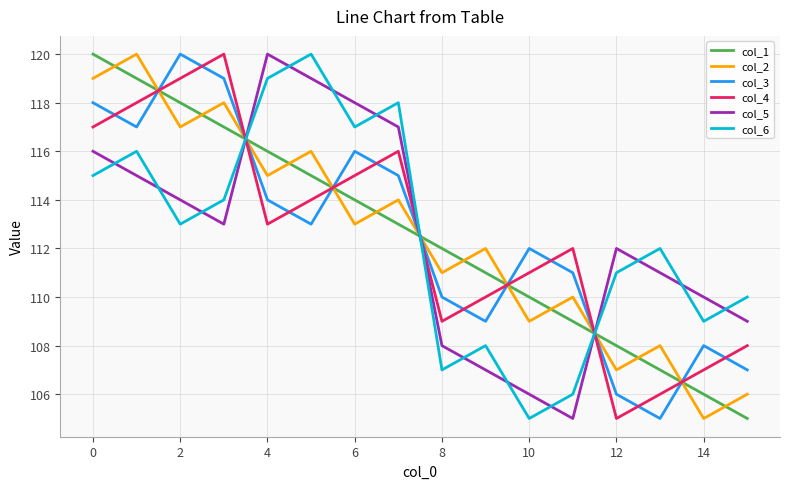

How many intersections are there between col_6 and col_3?

3